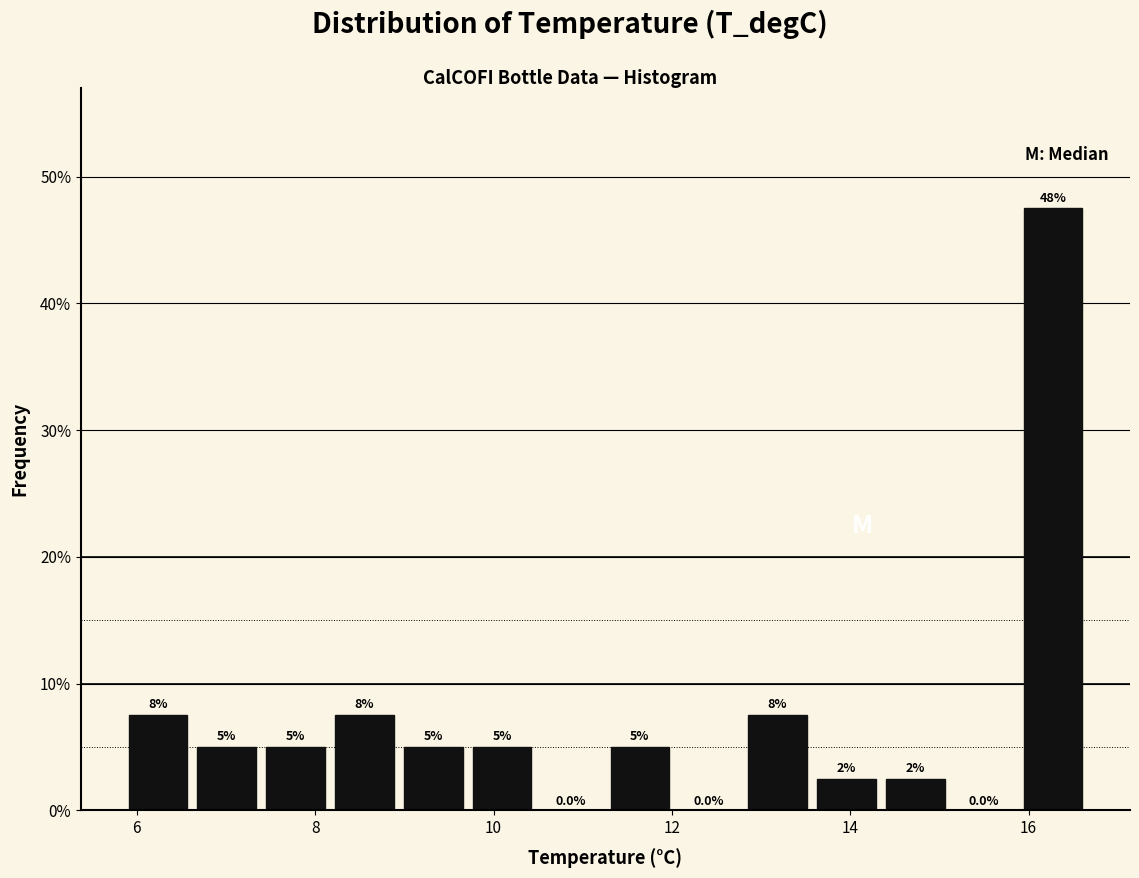

Around what value on the x-axis is the tallest bar? Give the approximate position of its centre, as read against the axis.

16.2